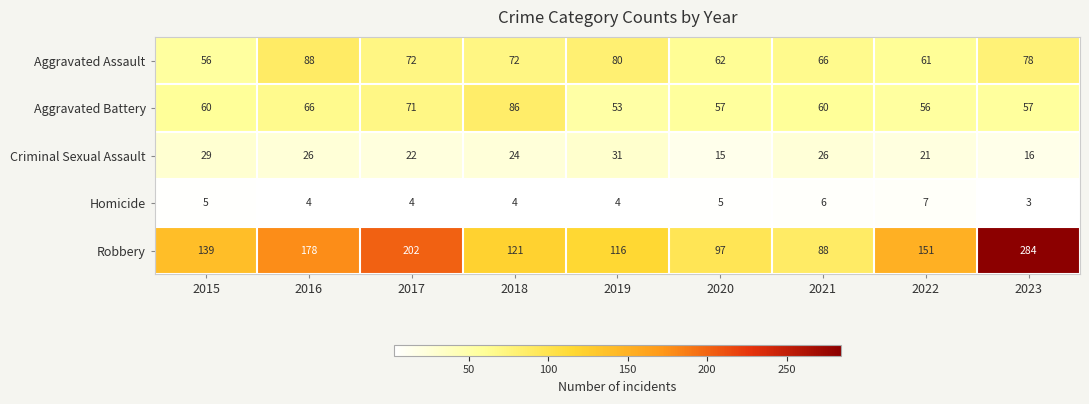

Between 2015 and 2023, which series saw the biggest shift?

Robbery